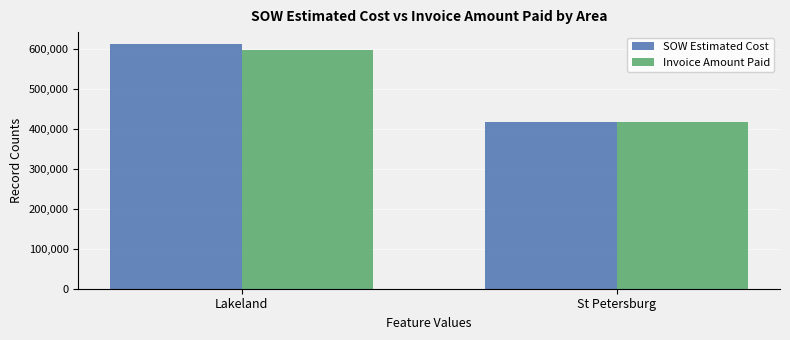

Rank the series by their maximum value, from lowest to highest.

Invoice Amount Paid, SOW Estimated Cost